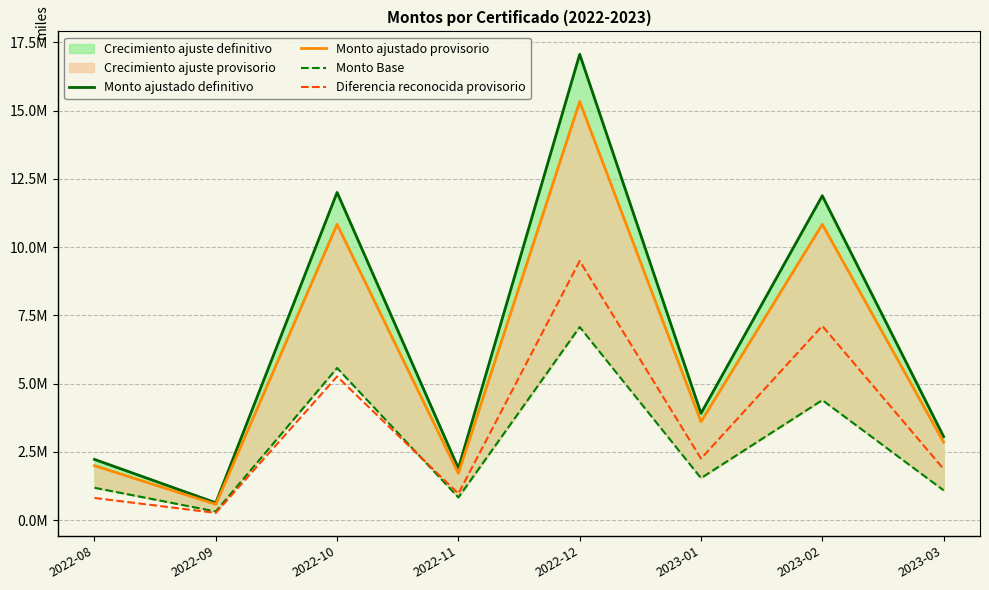

How many categories are shown in the chart?

8